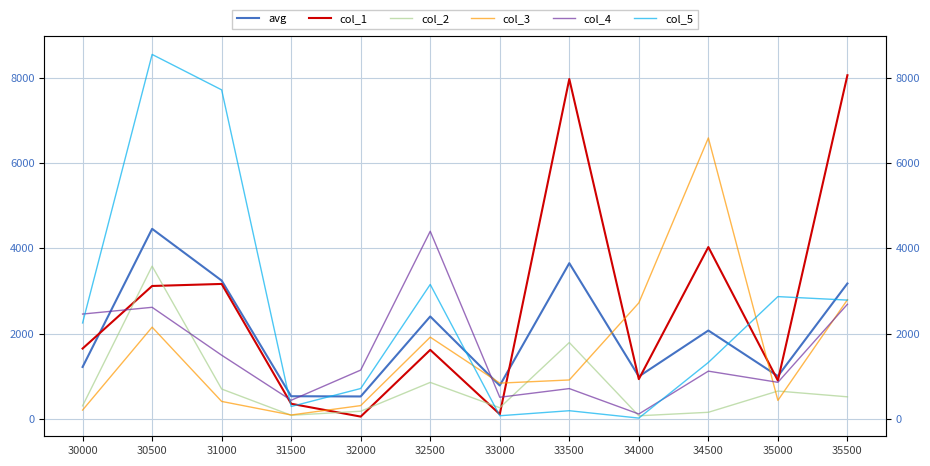

What is the difference between the highest and lowest values at 33000?

765.0